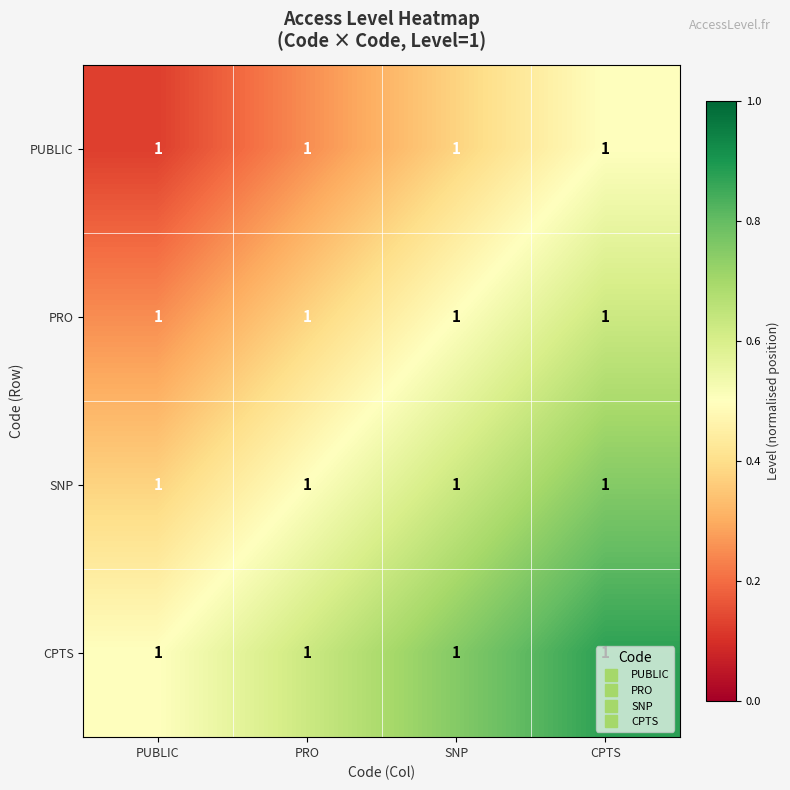

Rank the categories by SNP value from lowest to highest.

PUBLIC, PRO, SNP, CPTS